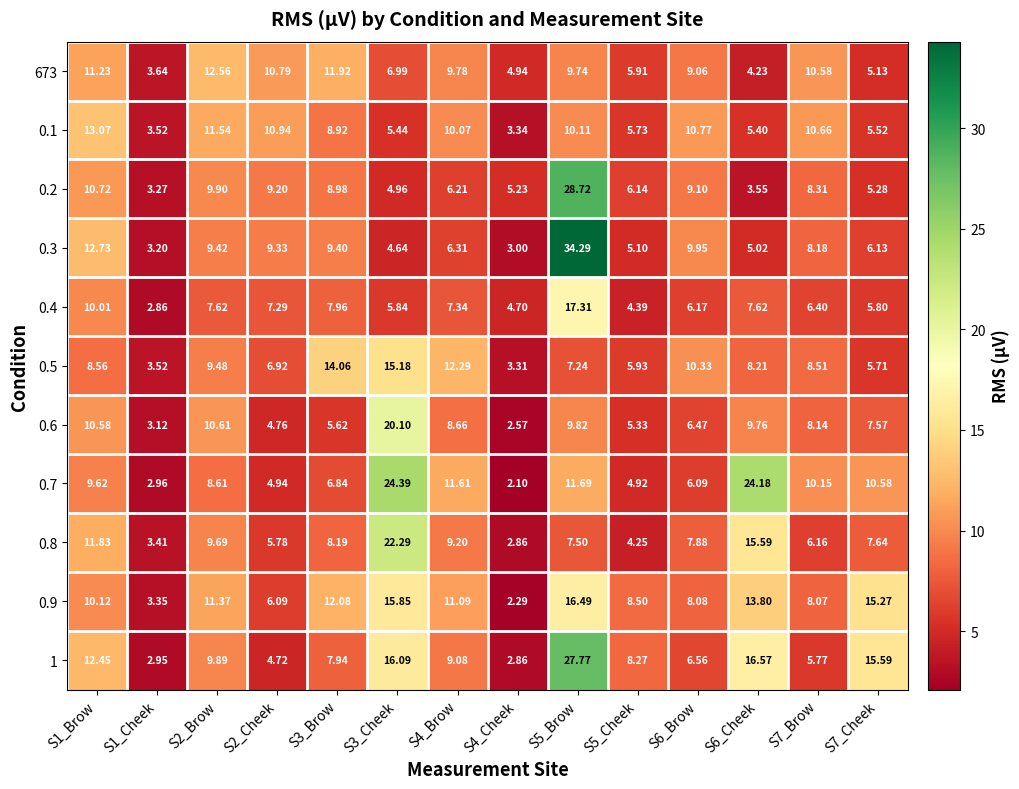

What is the minimum value shown in the chart?

2.1